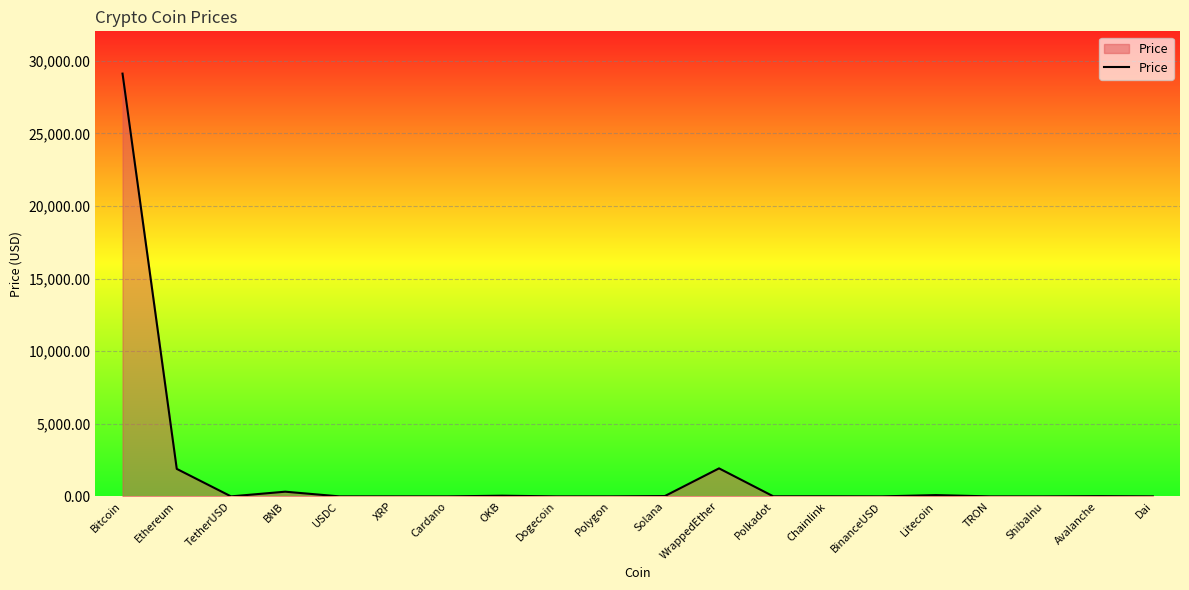

Is it true that the value at USDC is 1.0?

True